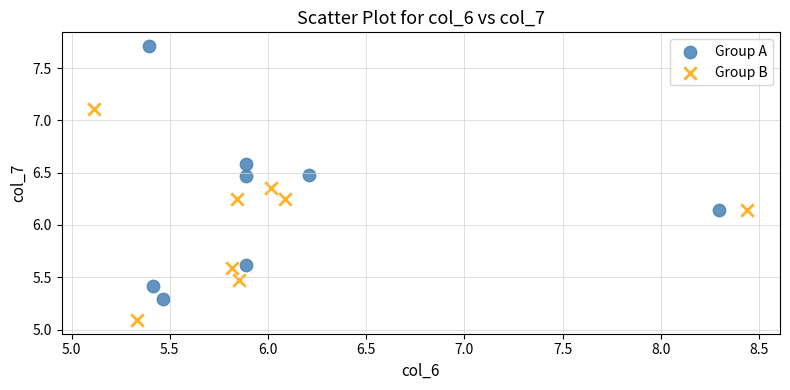

Which series contains the lowest Y value?

Group B